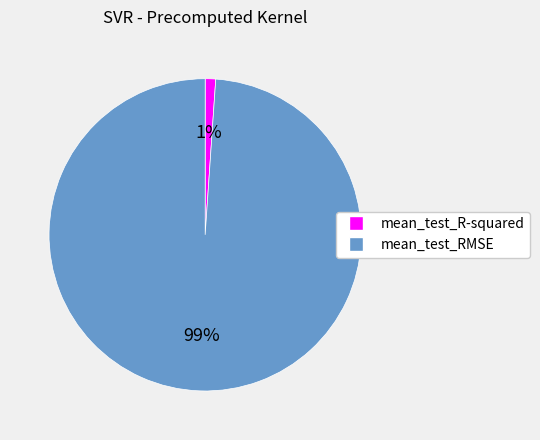

To the nearest percent, what is the difference between the mean_test_R-squared and mean_test_RMSE slice percentages?

98%